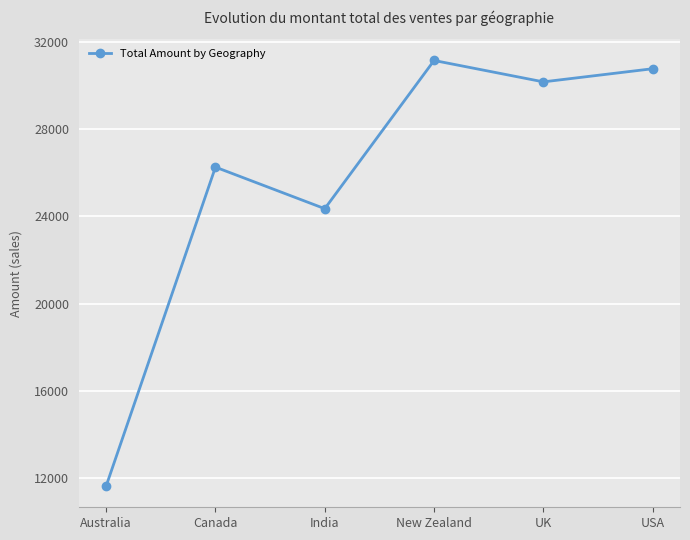

True or false: there are more than 2 points higher than both neighbors.

False